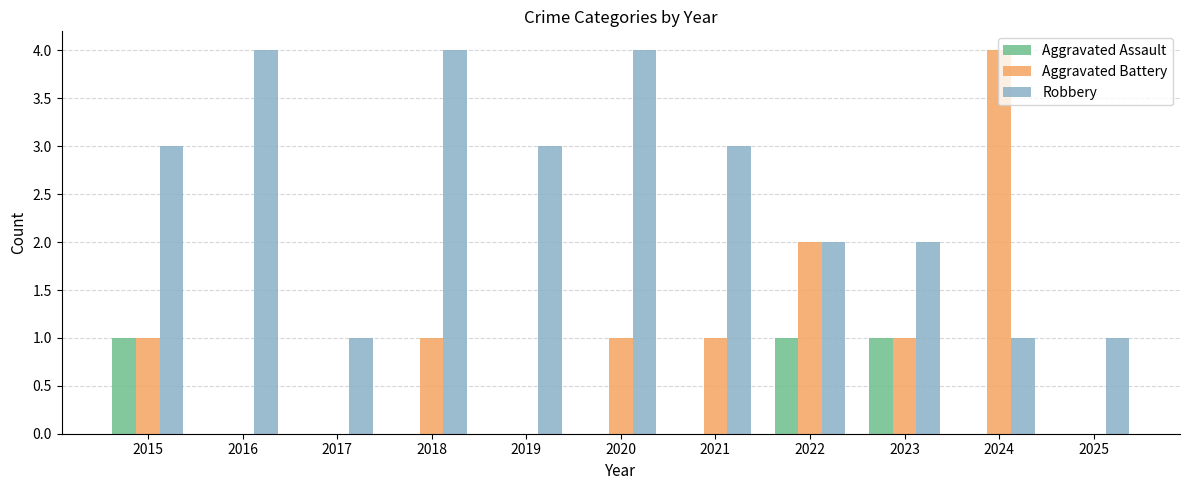

Are the bars grouped side by side (vs. stacked)?

Yes